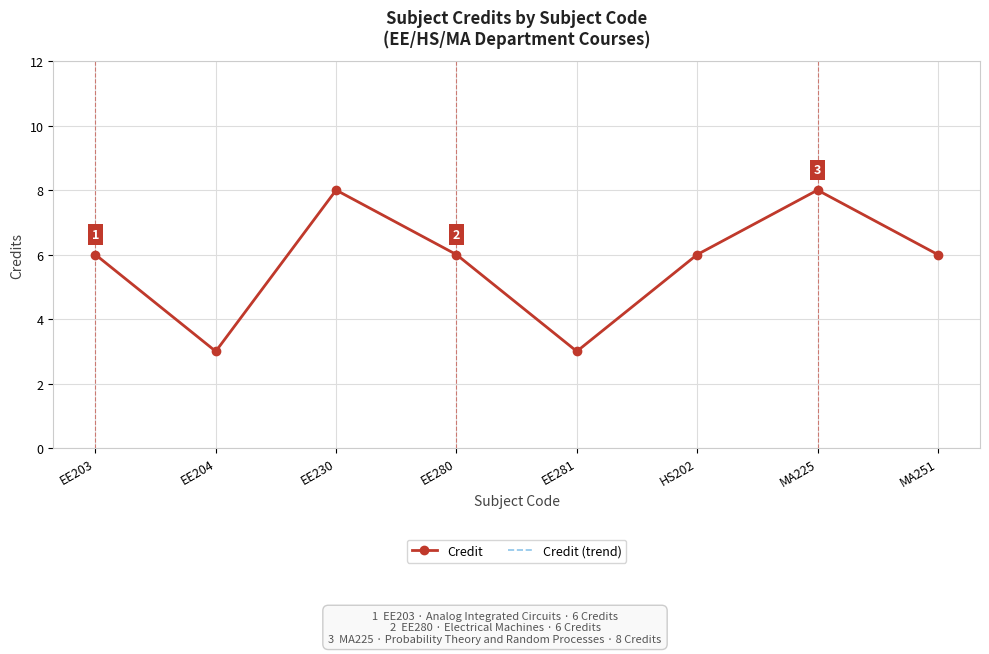

How many data points in Credit (trend) are above 6?

2